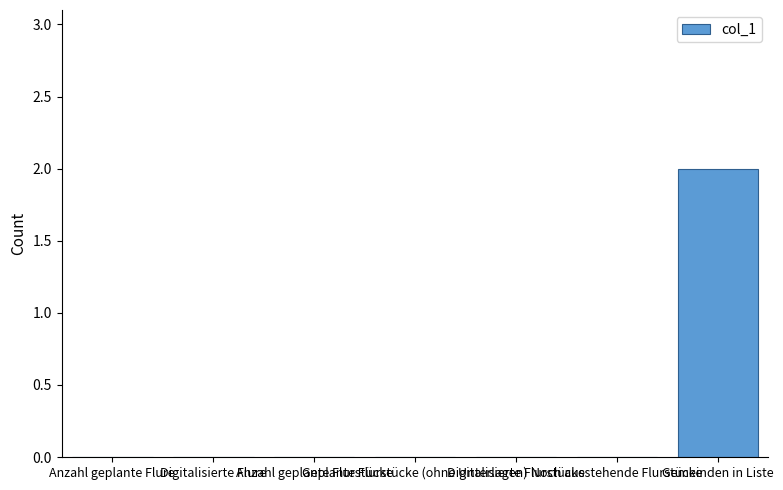

What is the sum of all values?

2.0